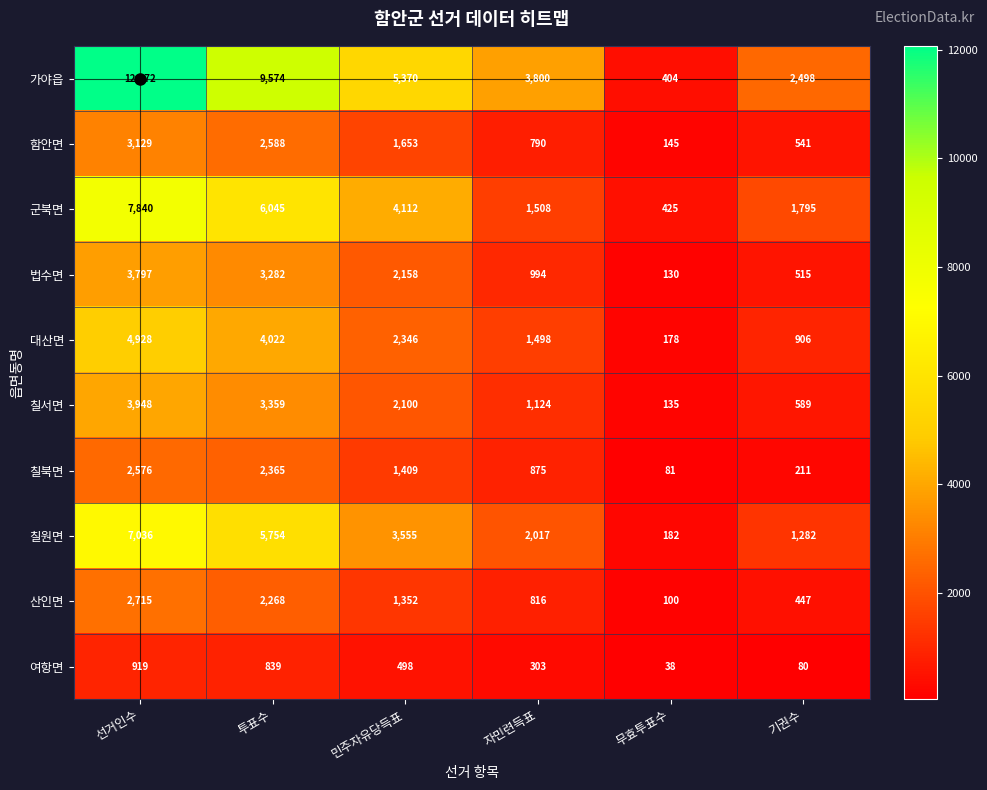

What is the approximate value of 대산면 at 자민련득표?

1498